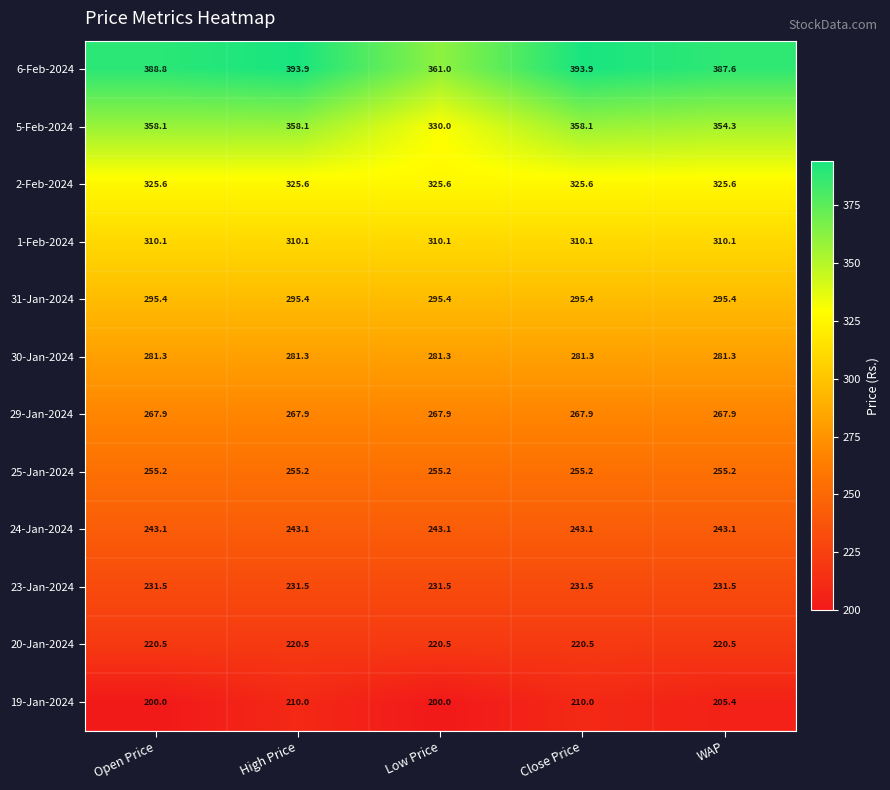

Read the 6-Feb-2024 value at Close Price.

393.9